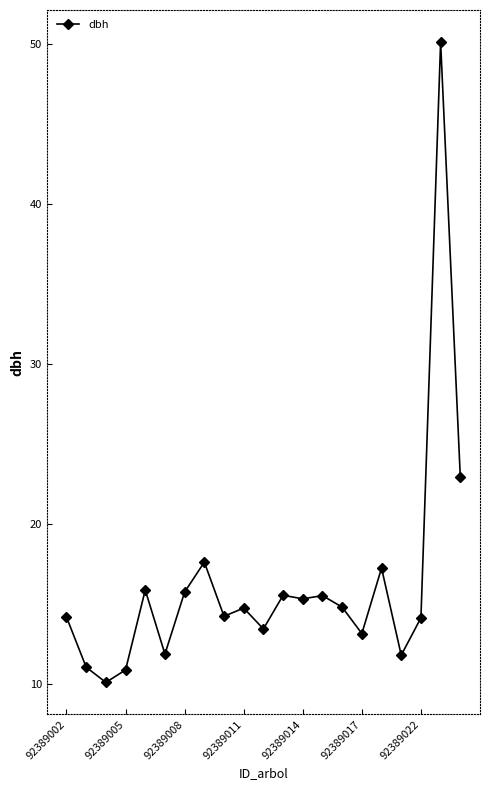

What is the maximum value shown in the chart?

50.1